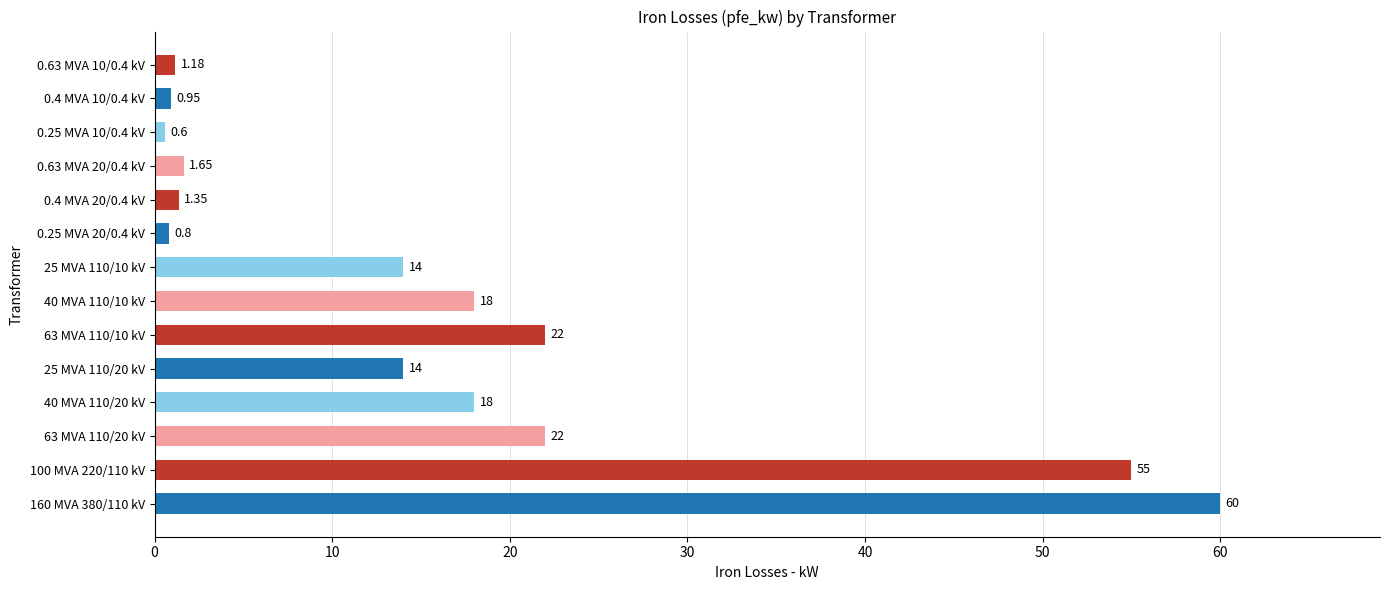

True or false: the data shows 10.0 at 63 MVA 110/10 kV.

False